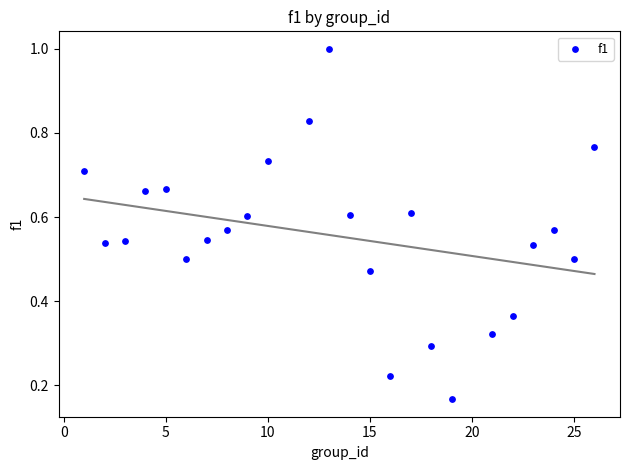

Count the number of points in this scatter plot.

24